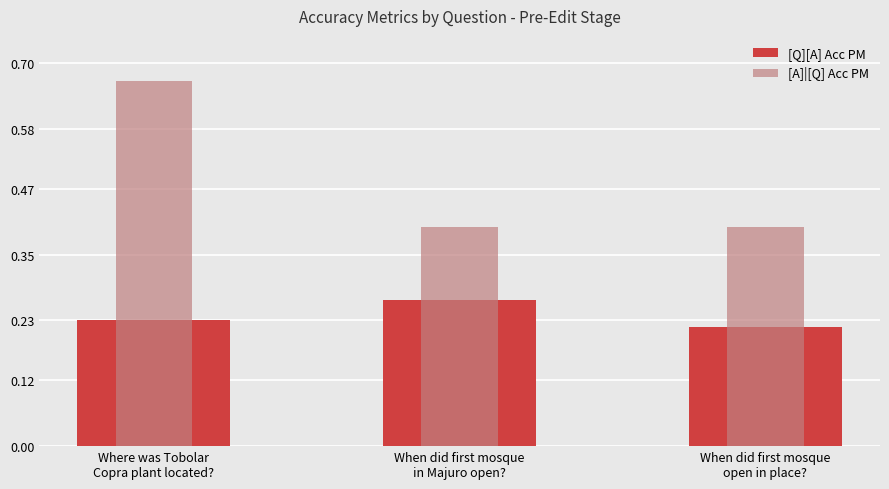

What is the total value across all series at When did first mosque
in Majuro open??

0.7